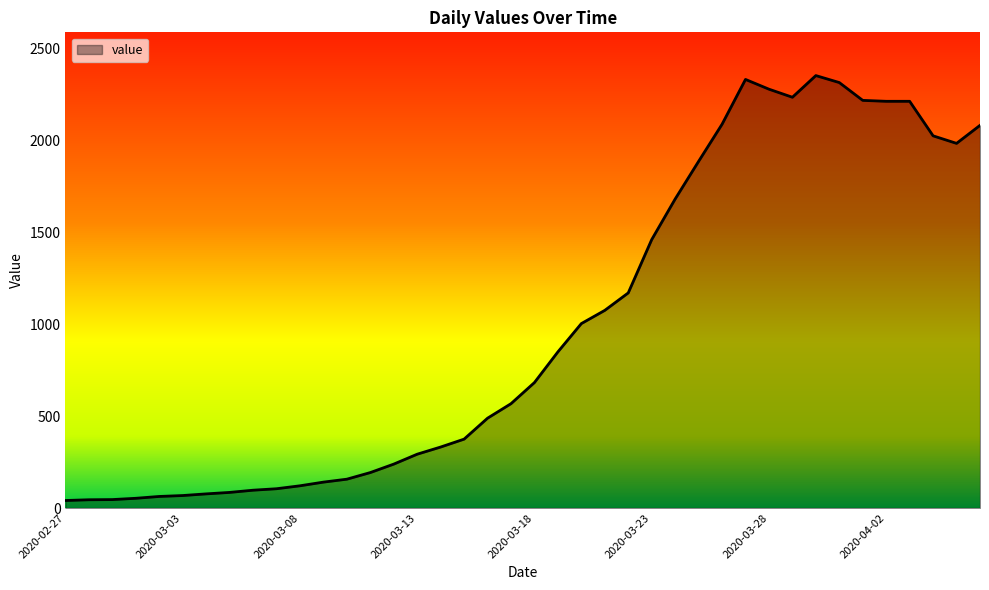

What is the difference between the maximum and minimum values?

2313